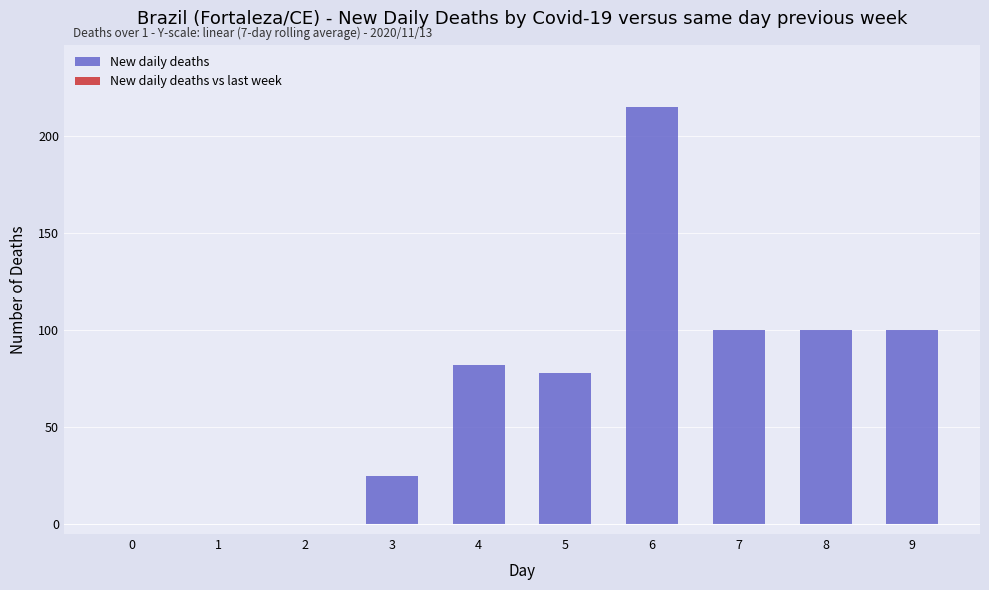

Reading left to right, transcribe all the data shown in this chart.

0=0	1=0	2=0	3=25	4=82	5=78	6=215	7=100	8=100	9=100